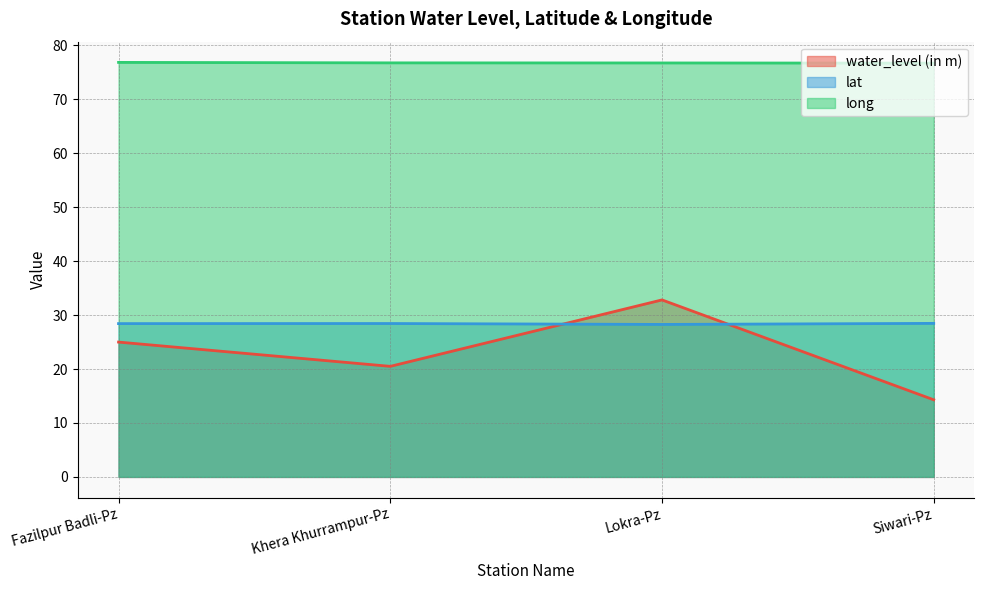

Reading right to left, what are all the values shown in this chart?

water_level (in m): 14.3	32.8	20.5	25.0
lat: 28.5	28.3	28.4	28.4
long: 76.7	76.8	76.8	76.9